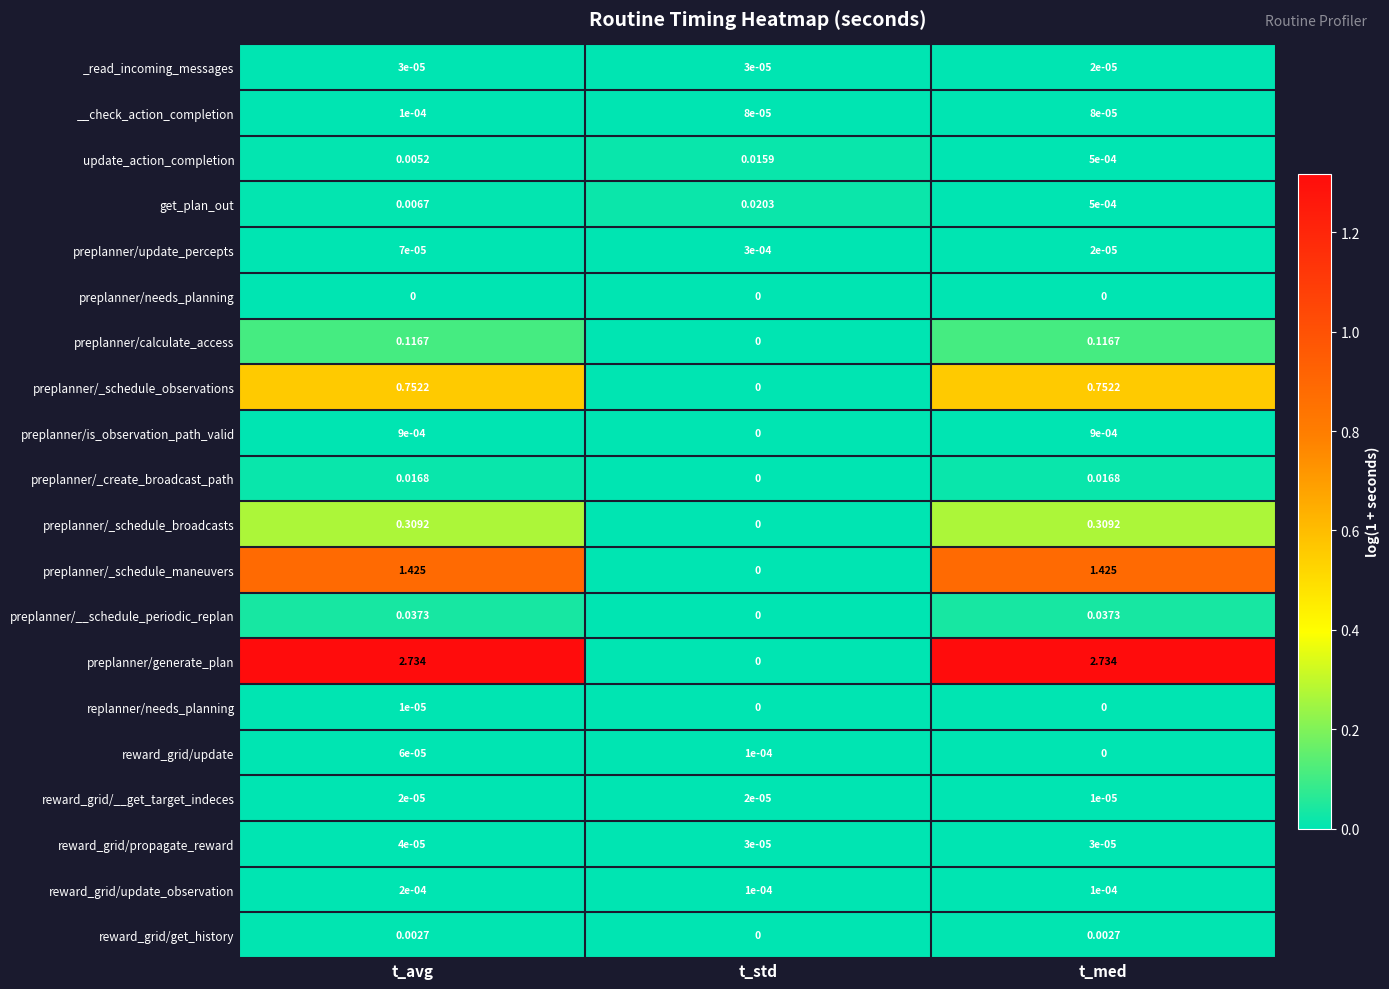

Which series has the widest spread of values?

preplanner/generate_plan